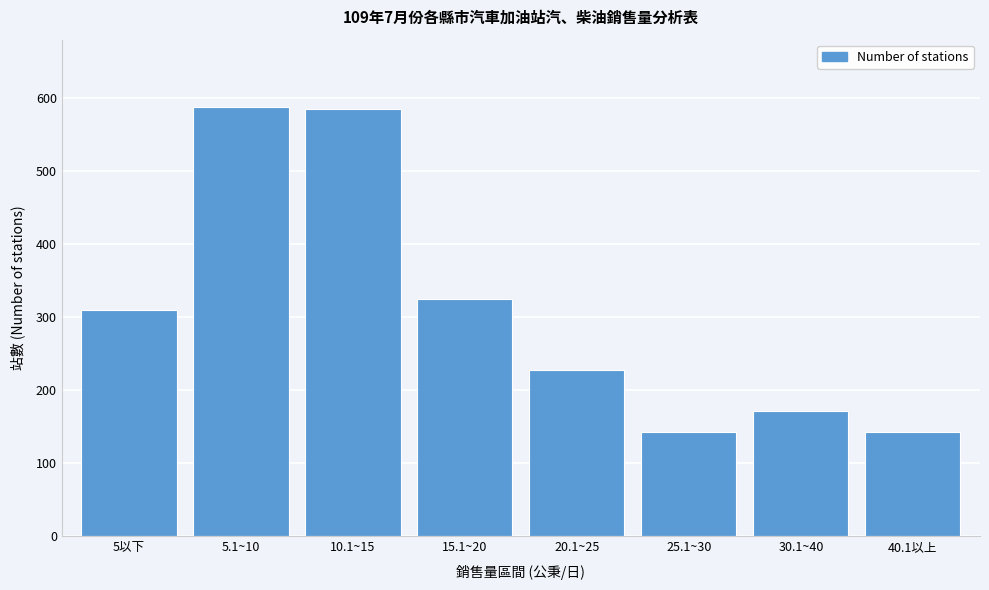

What is the sum of all values?

2490